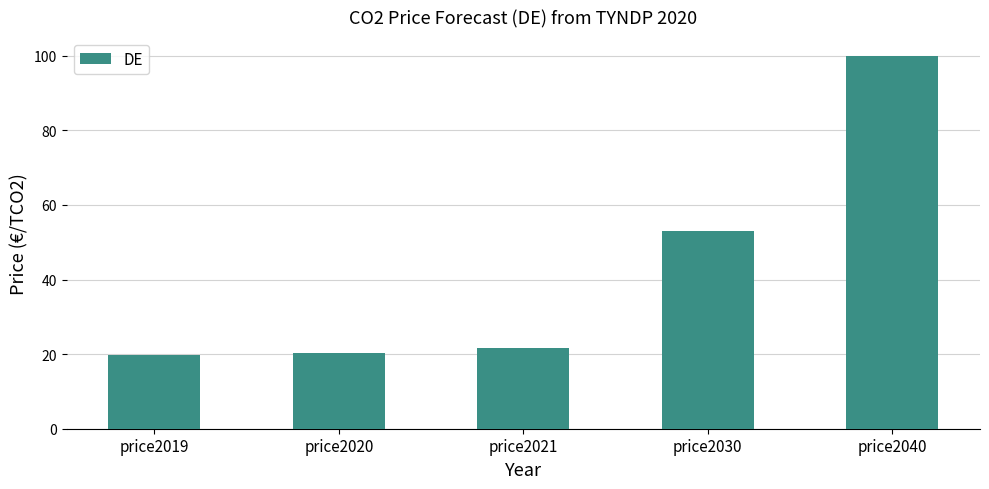

At which label is the value closest to 59?

price2030